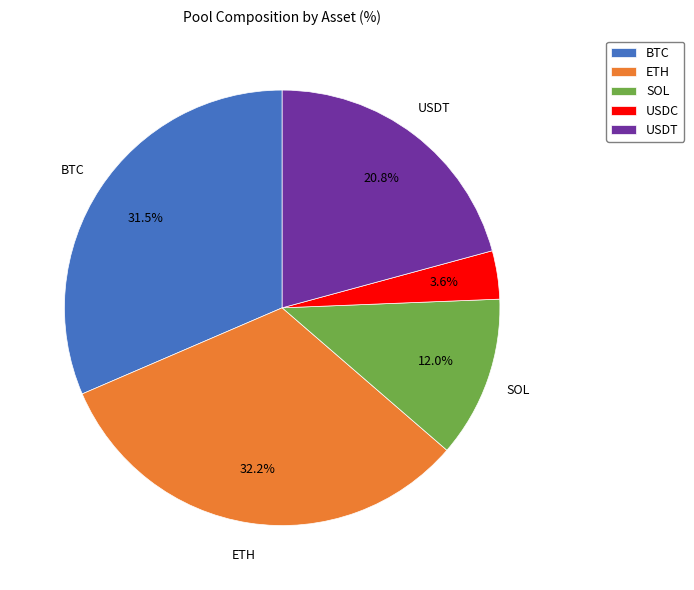

How much of the chart is everything except ETH?

67.8%